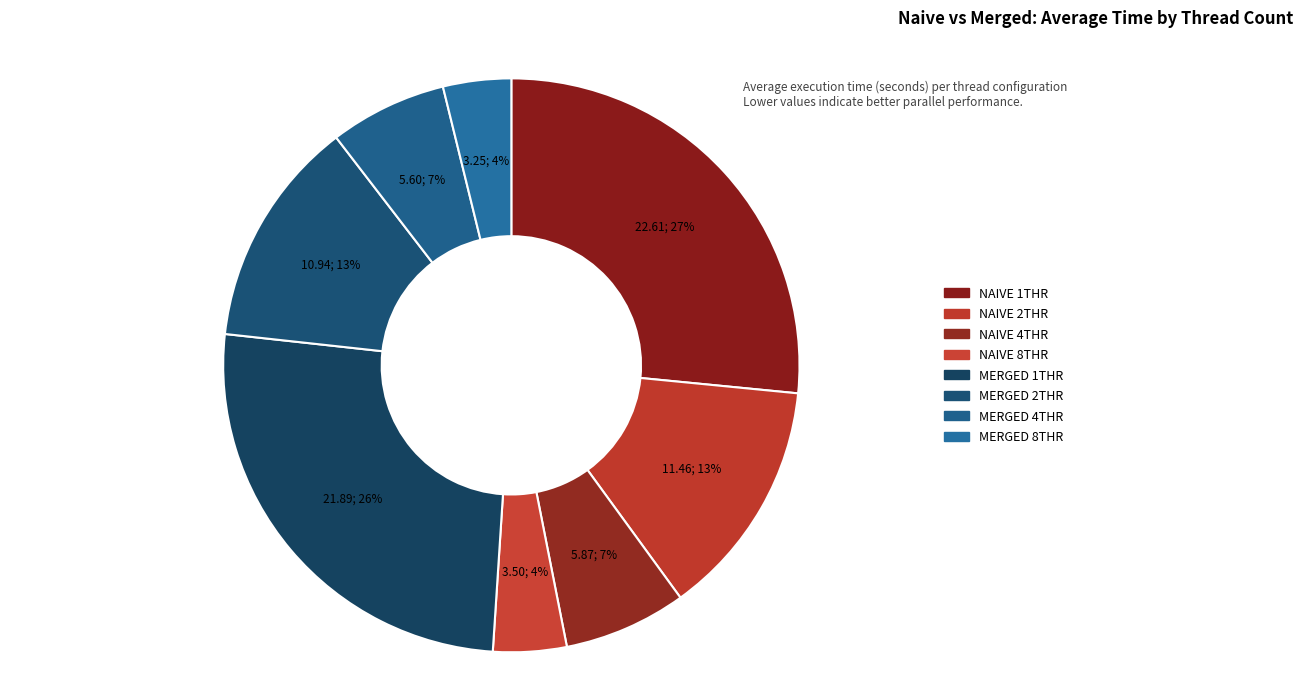

The NAIVE 8THR slice represents 11% of the pie. True or false?

False